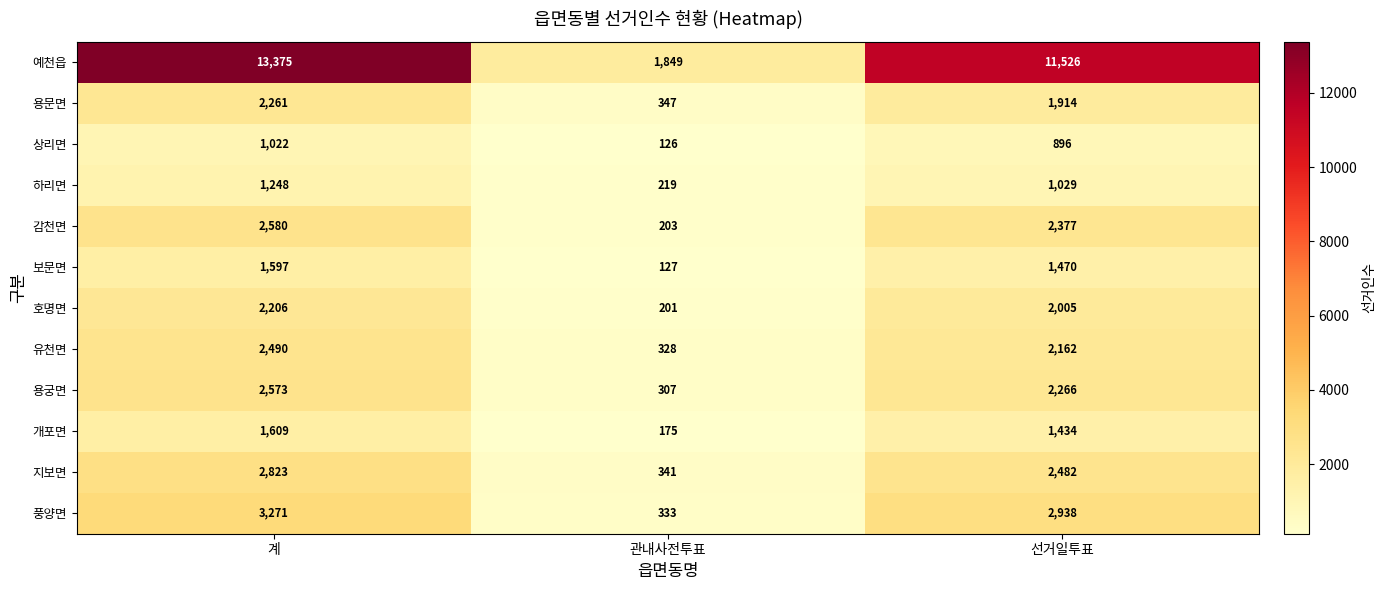

The 용궁면 series shows 307 at 관내사전투표. True or false?

True